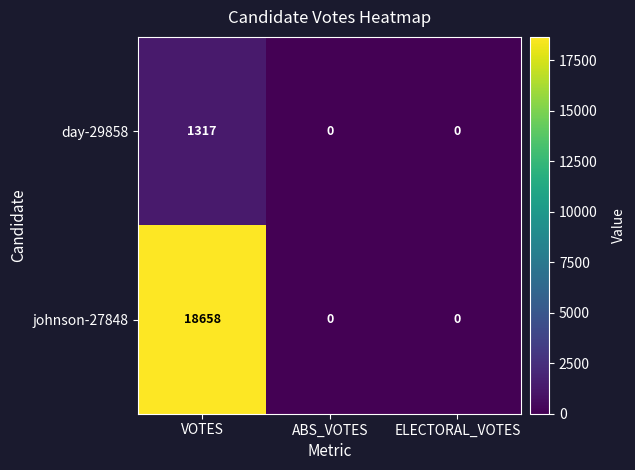

Between VOTES and ELECTORAL_VOTES, which series saw the biggest shift?

johnson-27848